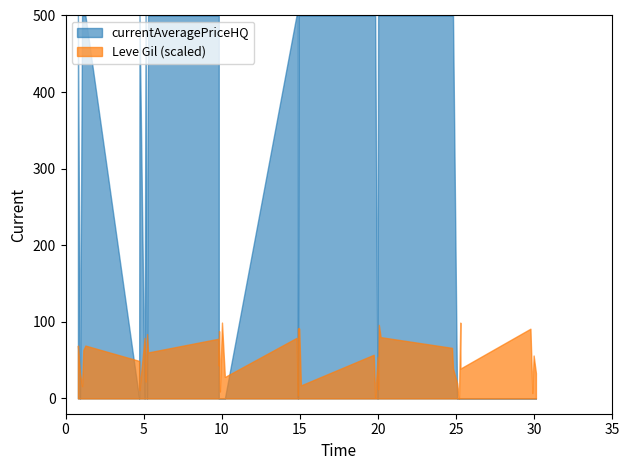

The currentAveragePriceHQ series shows 22295.1 at 25. True or false?

False